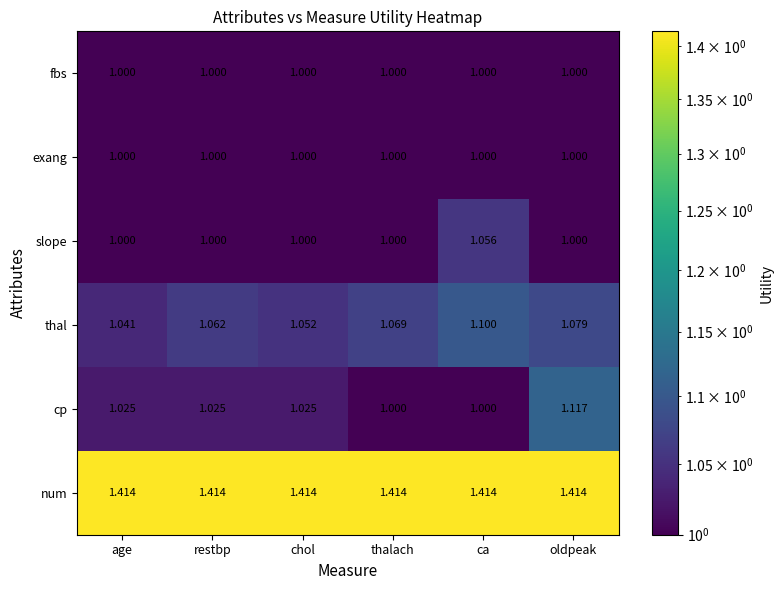

At which category is the sum across all series the highest?

oldpeak